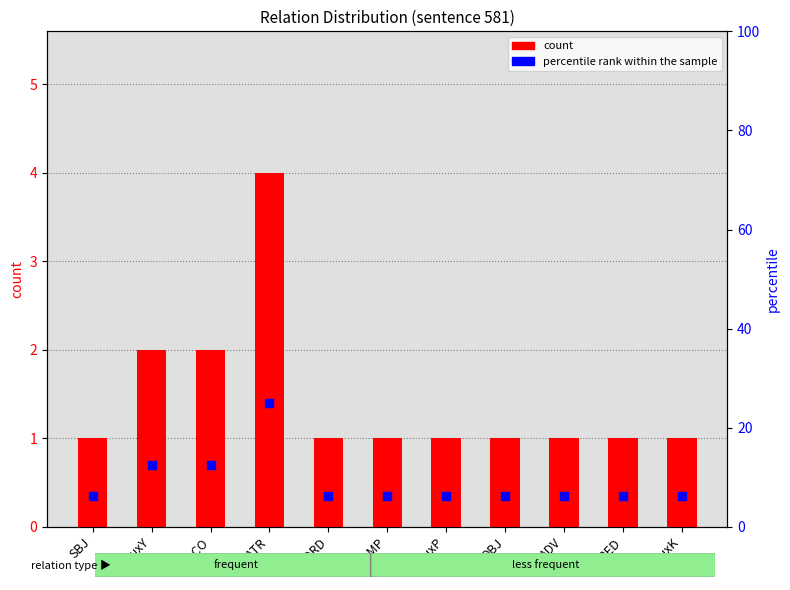

Which series has the largest total across all categories?

percentile rank within the sample